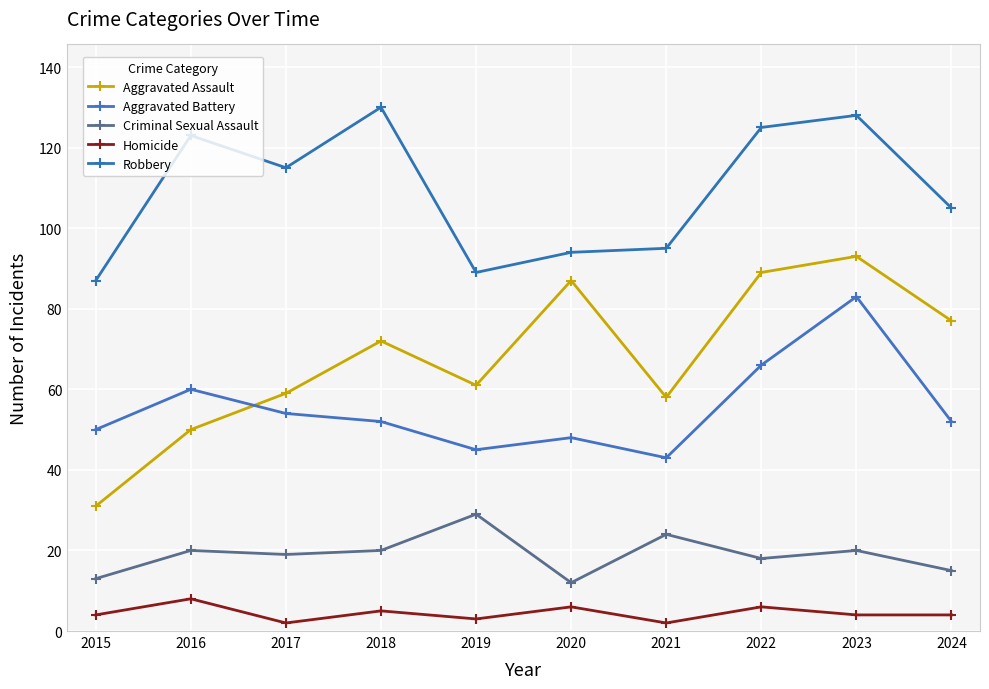

Where does the Robbery series first go above 115?

2016